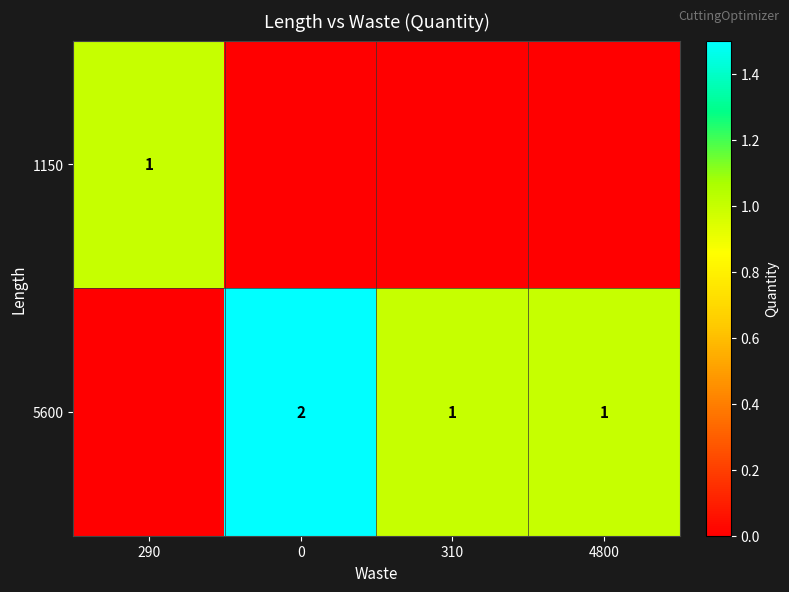

The value of 5600 at 0 is 2. True or false?

True